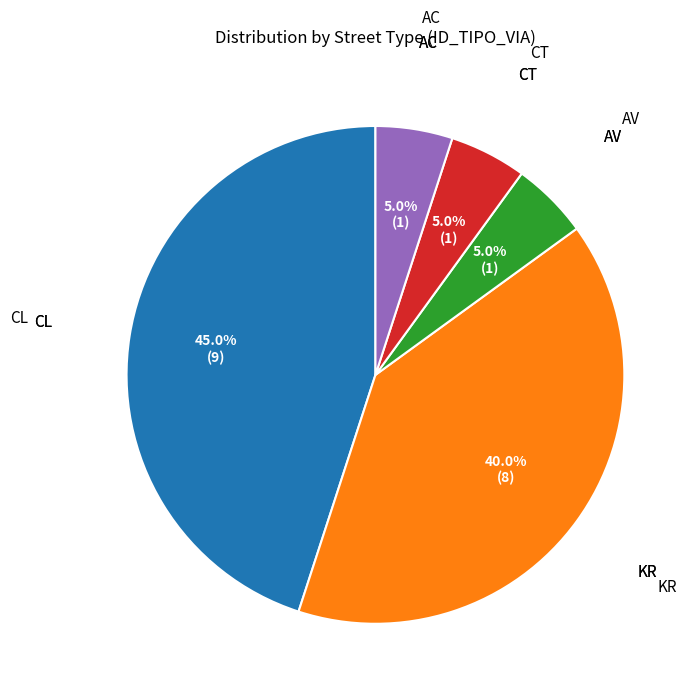

Is there a majority slice in this chart?

No